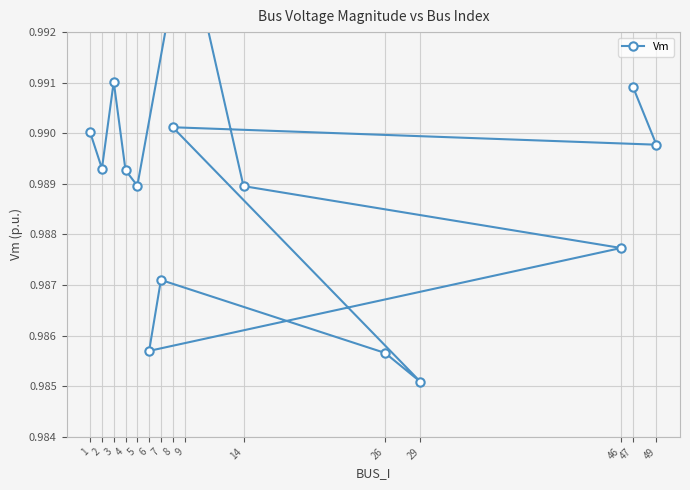

How many interior local peaks (higher than both neighbors) does the data have?

4